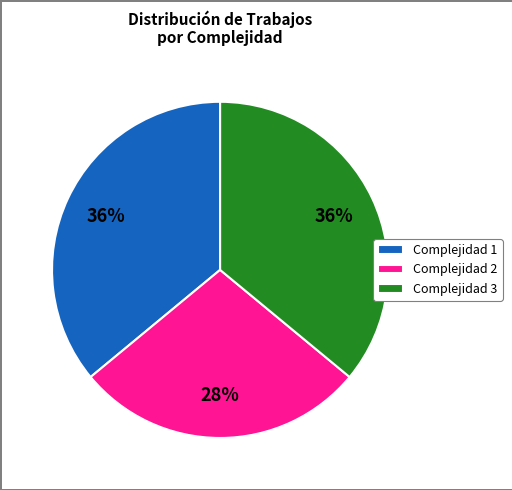

Does any single category account for the majority?

No